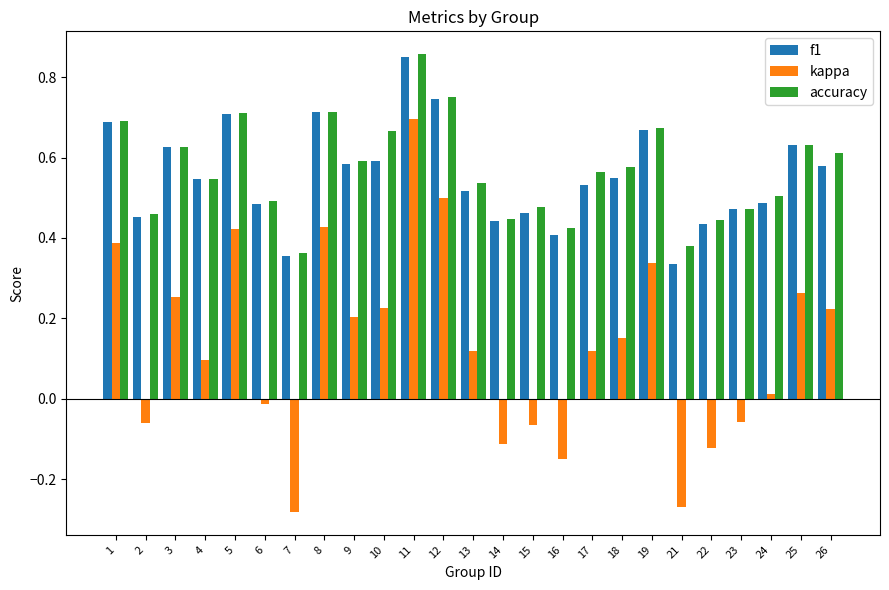

Which series has the largest range (max minus min)?

kappa